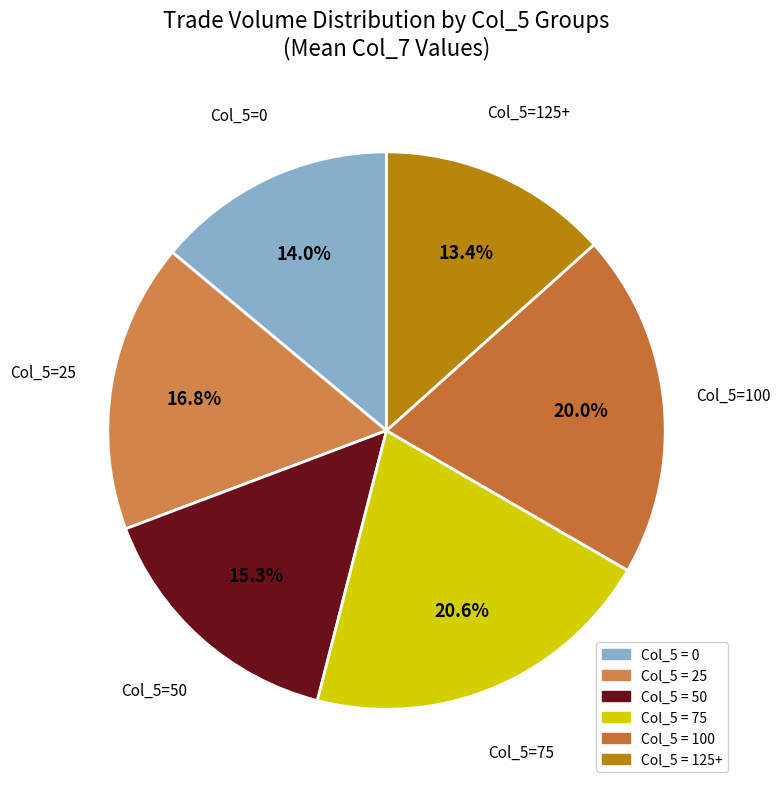

How much of the chart is everything except Col_5=25?

83.2%